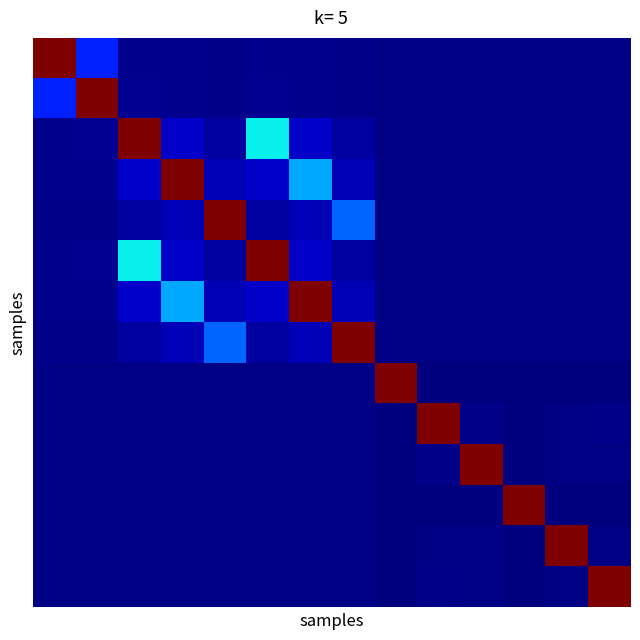

Reading left to right, what are all the values shown in this chart?

row_0: 60.0	10.0	1.5	1.4	1.3	1.5	1.4	1.3	1.0	1.0	1.0	1.0	1.0	1.0
row_1: 10.0	60.0	1.6	1.4	1.3	1.6	1.4	1.3	1.0	1.0	1.0	1.0	1.0	1.0
row_2: 1.5	1.6	60.0	4.4	2.4	22.0	4.4	2.4	1.0	1.0	1.0	1.0	1.0	1.0
row_3: 1.4	1.4	4.4	60.0	3.6	4.4	18.0	3.6	1.0	1.0	1.0	1.0	1.0	1.0
row_4: 1.3	1.3	2.4	3.6	60.0	2.4	3.6	14.0	1.0	1.0	1.0	1.0	1.0	1.0
row_5: 1.5	1.6	22.0	4.4	2.4	60.0	4.4	2.4	1.0	1.0	1.0	1.0	1.0	1.0
row_6: 1.4	1.4	4.4	18.0	3.6	4.4	60.0	3.6	1.0	1.0	1.0	1.0	1.0	1.0
row_7: 1.3	1.3	2.4	3.6	14.0	2.4	3.6	60.0	1.0	1.0	1.0	1.0	1.0	1.0
row_8: 1.0	1.0	1.0	1.0	1.0	1.0	1.0	1.0	60.0	0.9	0.9	0.7	0.8	0.9
row_9: 1.0	1.0	1.0	1.0	1.0	1.0	1.0	1.0	0.9	60.0	1.3	0.8	1.0	1.2
row_10: 1.0	1.0	1.0	1.0	1.0	1.0	1.0	1.0	0.9	1.3	60.0	0.8	1.0	1.1
row_11: 1.0	1.0	1.0	1.0	1.0	1.0	1.0	1.0	0.7	0.8	0.8	60.0	0.7	0.7
row_12: 1.0	1.0	1.0	1.0	1.0	1.0	1.0	1.0	0.8	1.0	1.0	0.7	60.0	1.0
row_13: 1.0	1.0	1.0	1.0	1.0	1.0	1.0	1.0	0.9	1.2	1.1	0.7	1.0	60.0